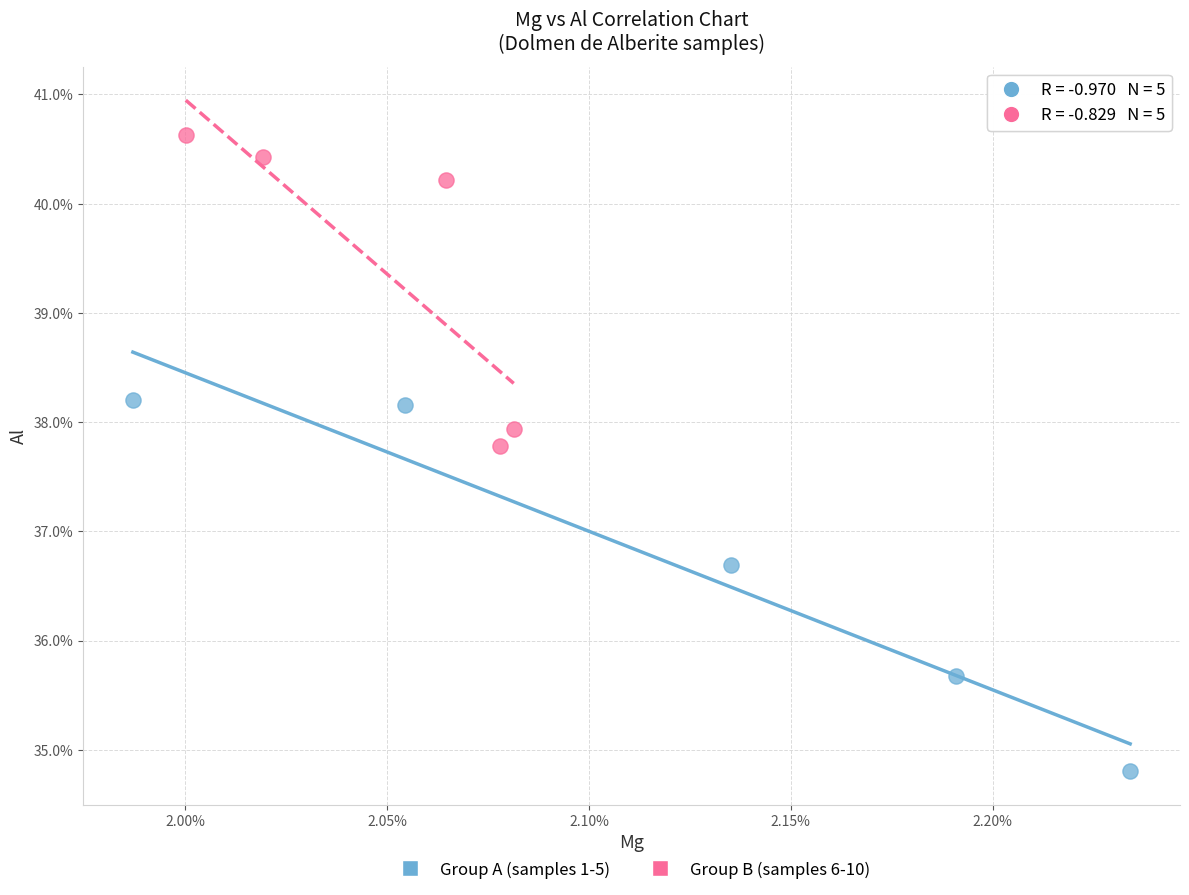

Which series contains the lowest Y value?

Group A (samples 1-5)